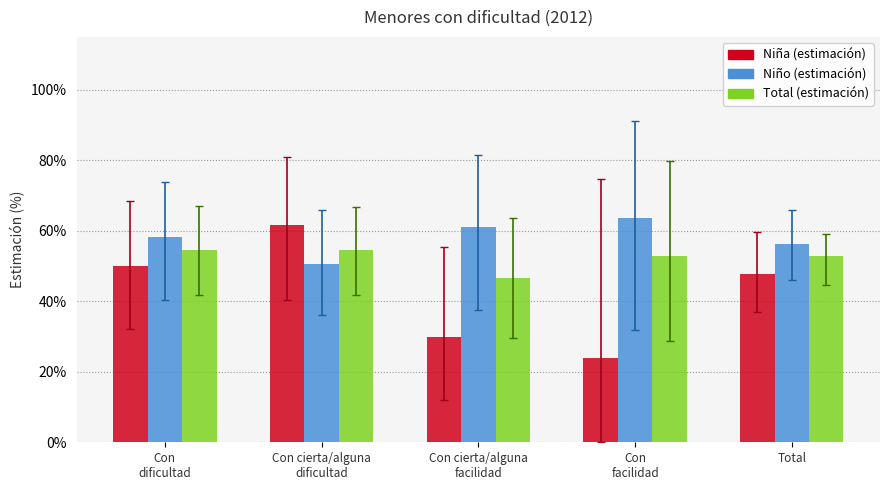

Reading right to left, extract all data points from this chart.

Niña: Total=0.5	Con
facilidad=0.2	Con cierta/alguna
facilidad=0.3	Con cierta/alguna
dificultad=0.6	Con
dificultad=0.5
Niño: Total=0.6	Con
facilidad=0.6	Con cierta/alguna
facilidad=0.6	Con cierta/alguna
dificultad=0.5	Con
dificultad=0.6
Total: Total=0.5	Con
facilidad=0.5	Con cierta/alguna
facilidad=0.5	Con cierta/alguna
dificultad=0.5	Con
dificultad=0.5